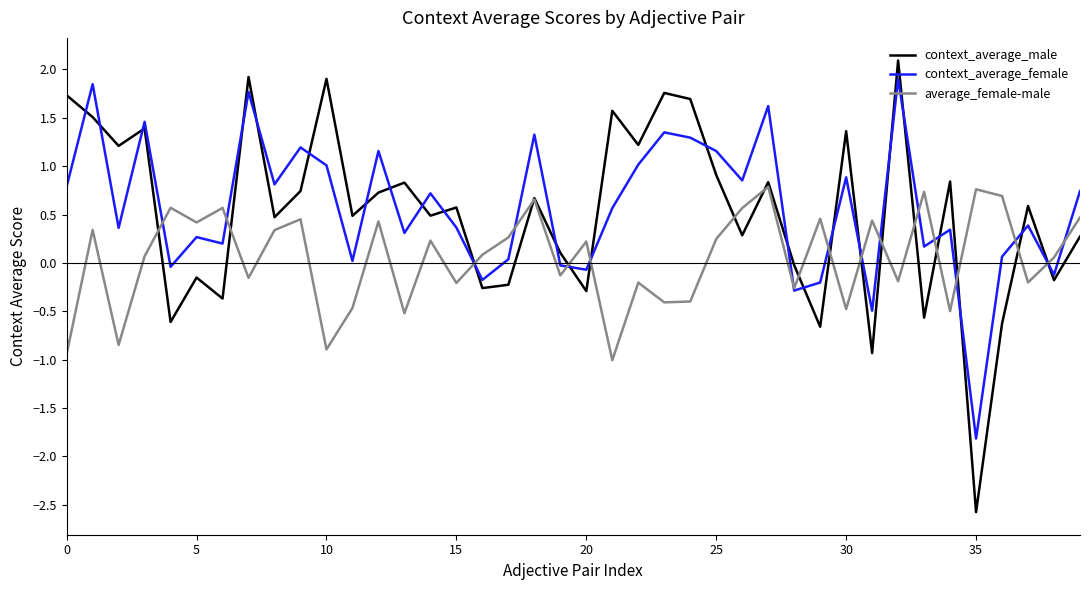

What is the maximum value shown in the chart?

2.1